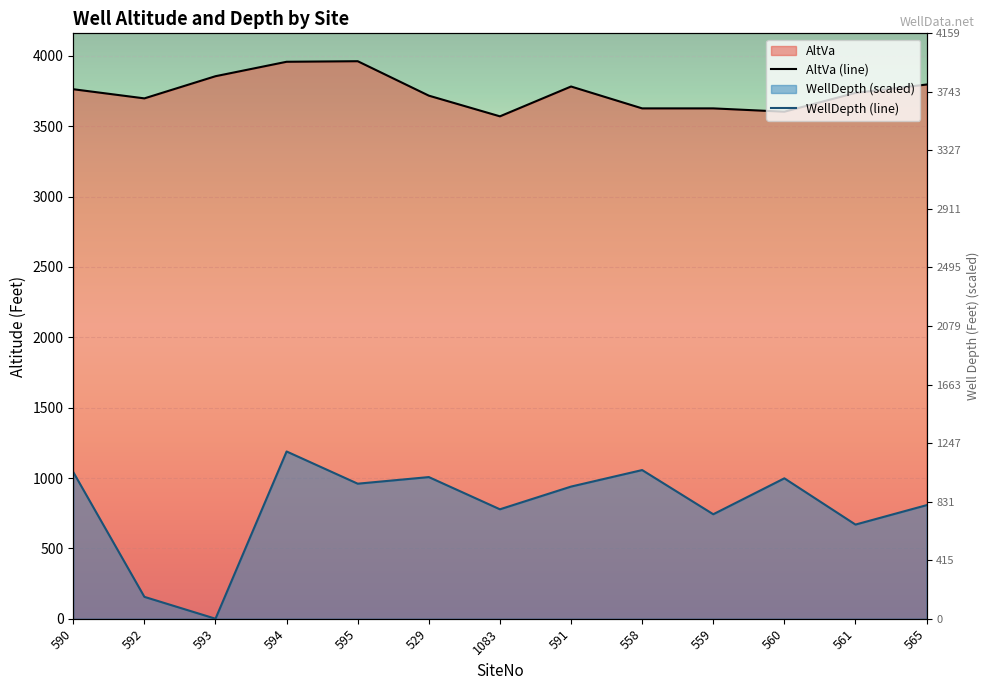

Which series has the largest total across all categories?

AltVa (line)